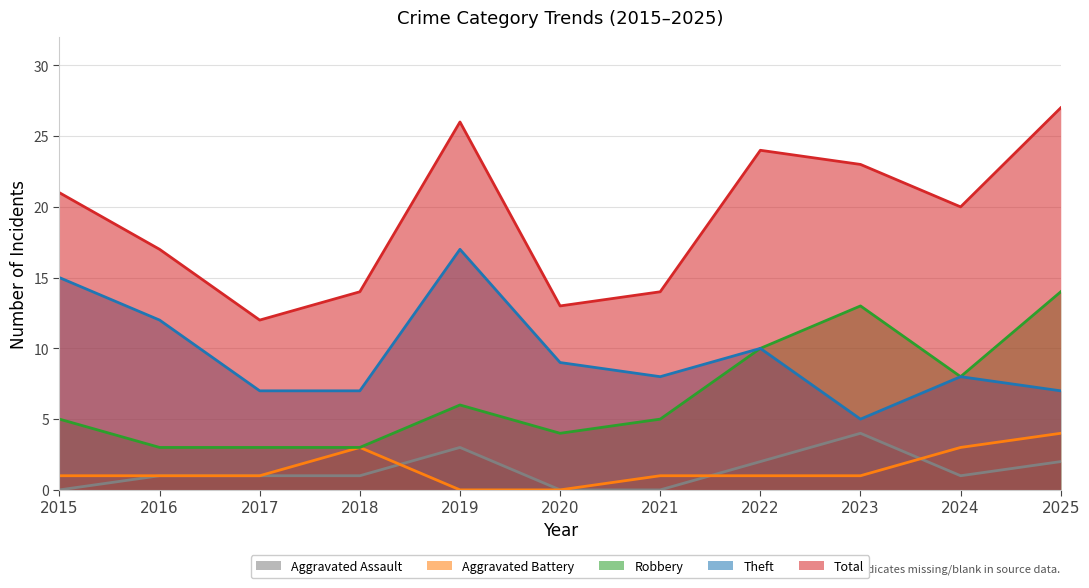

True or false: Robbery and Total intersect in this chart.

False